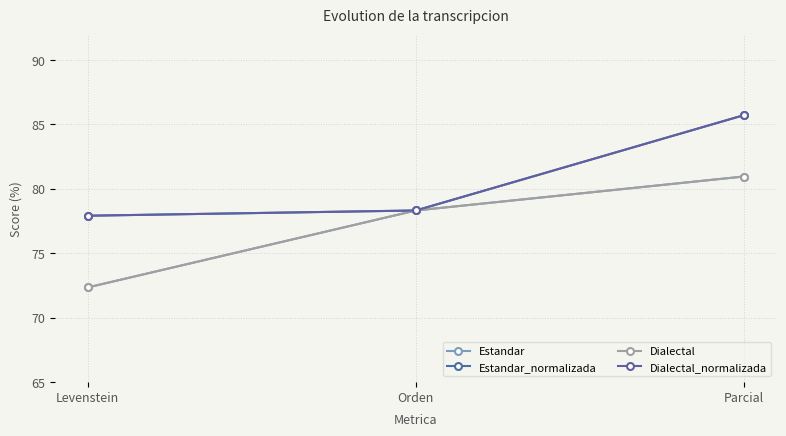

List the series in order of their peak value, lowest first.

Estandar, Dialectal, Estandar_normalizada, Dialectal_normalizada